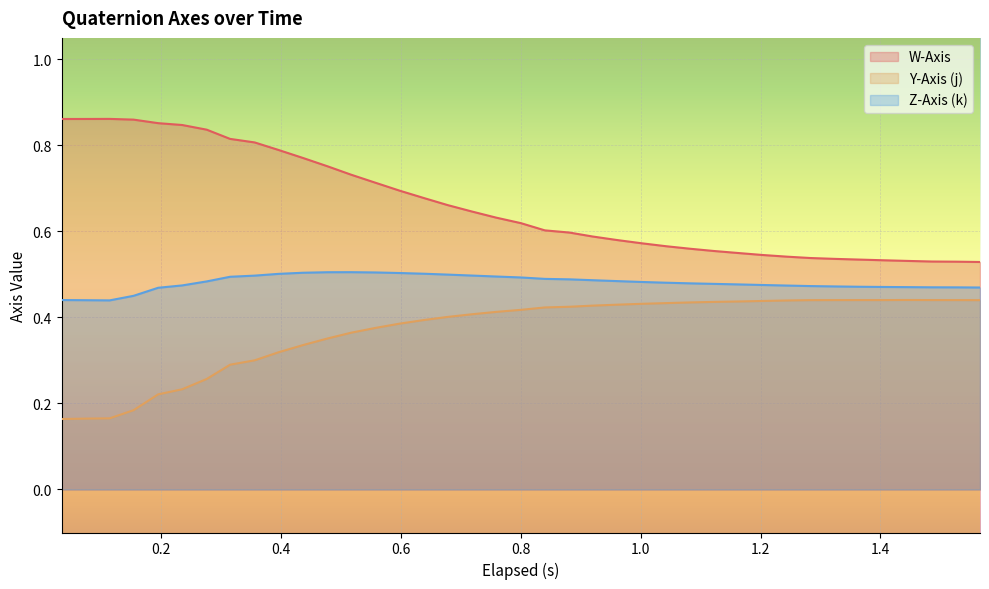

What are all the series names shown in the legend?

W-Axis, Y-Axis (j), Z-Axis (k)